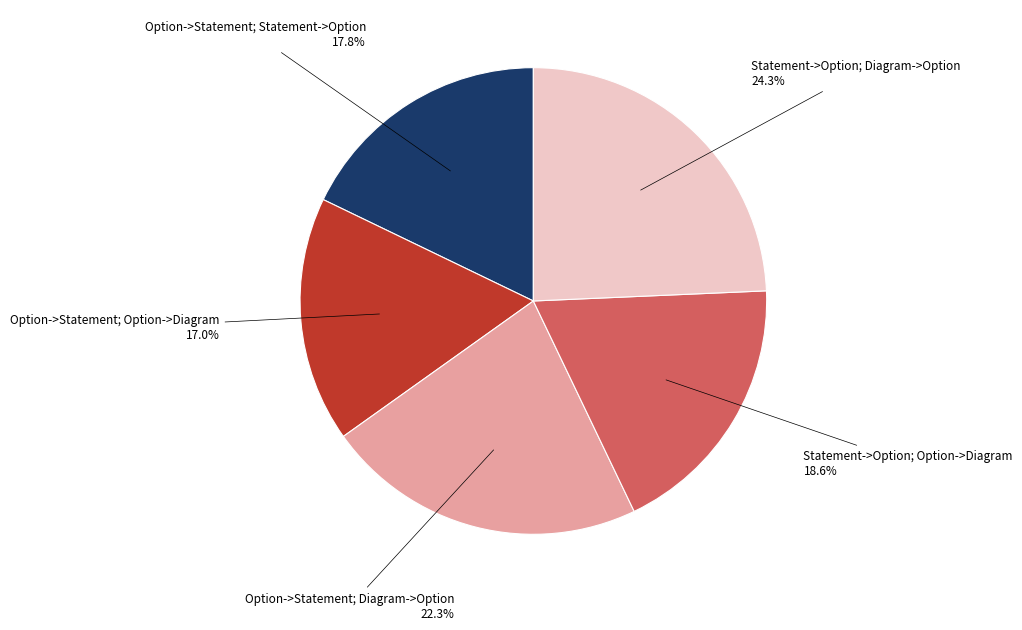

How many slices are in this pie chart?

5